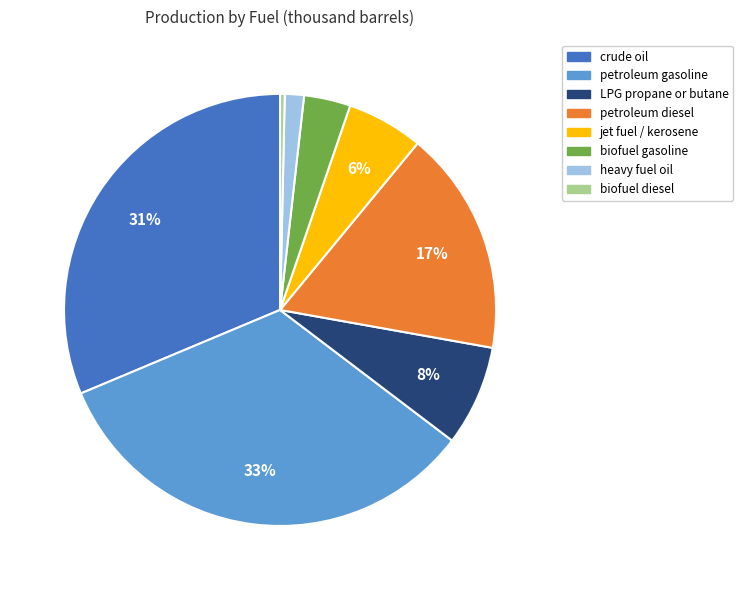

Is there any slice that represents more than half of the pie?

No